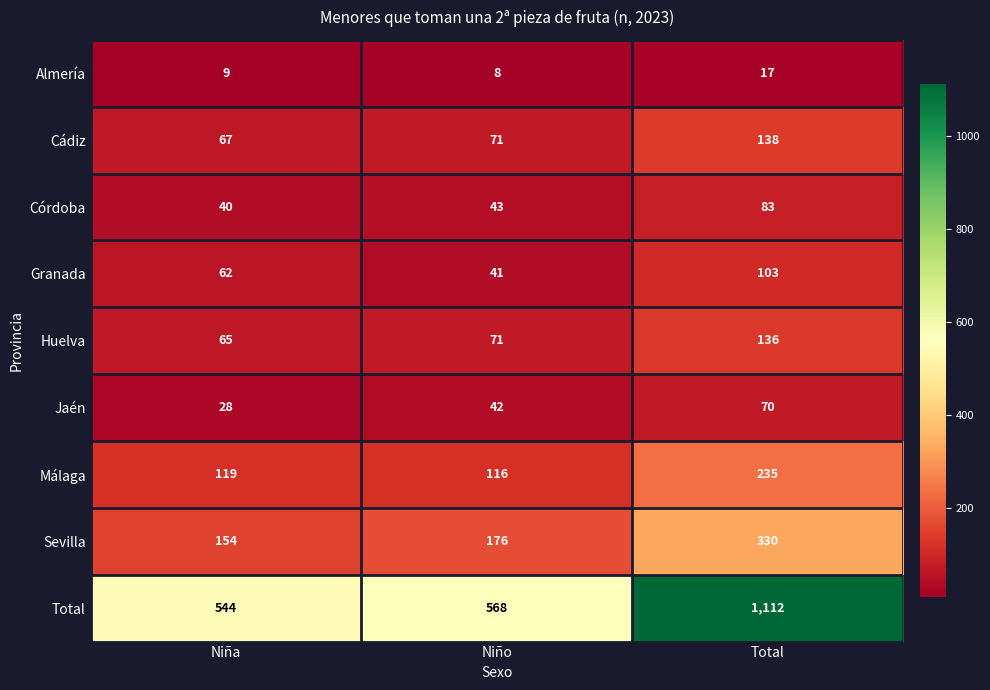

What is the difference between the maximum and minimum values in the Almería series?

9